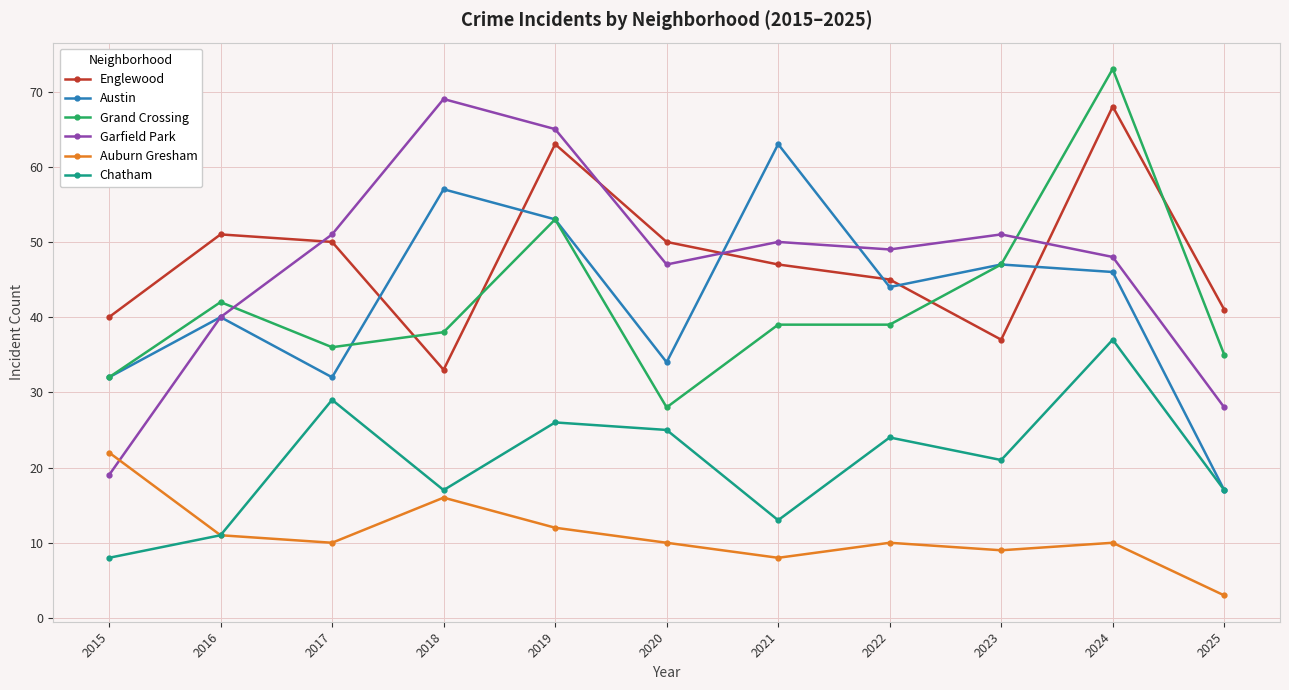

At which category does Garfield Park reach its first local peak?

2018